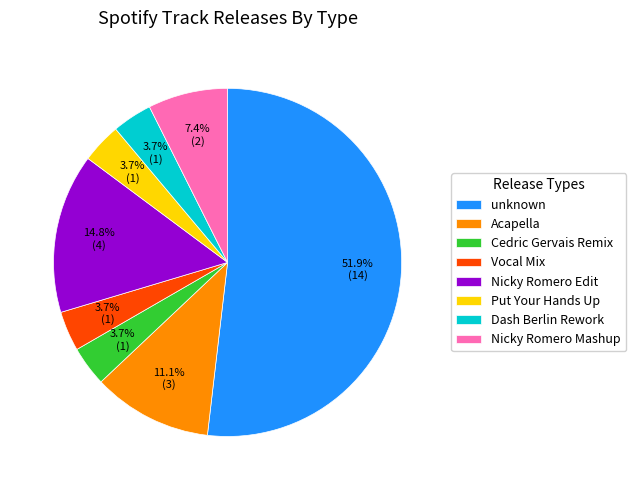

Is Put Your Hands Up the majority of the pie?

No